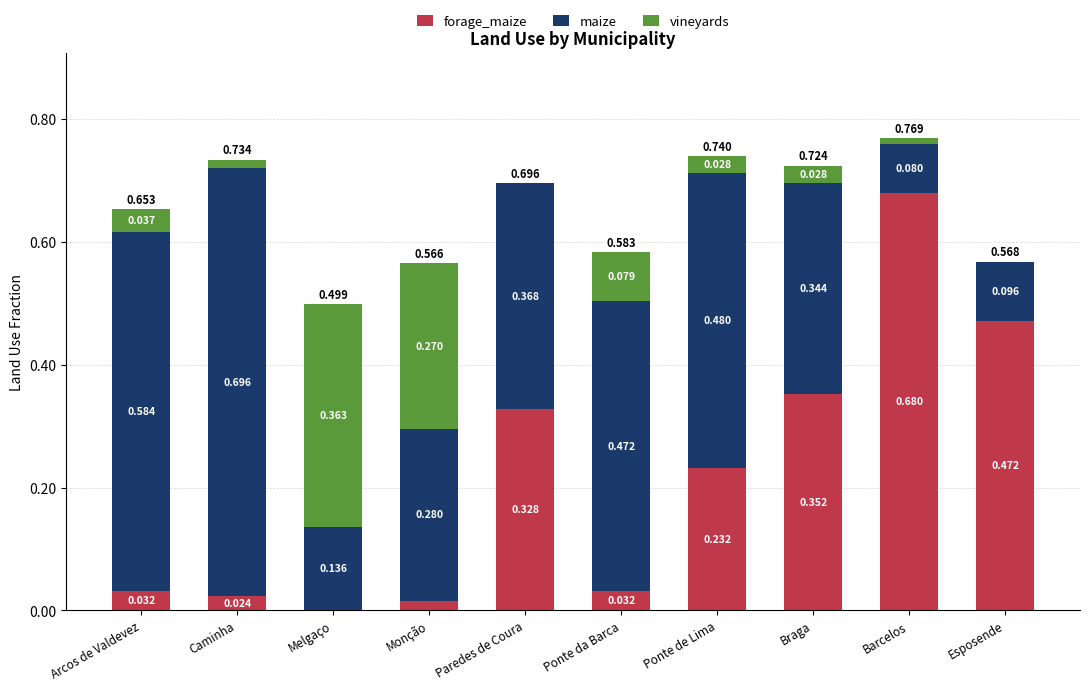

At which category is the sum across all series the highest?

Barcelos